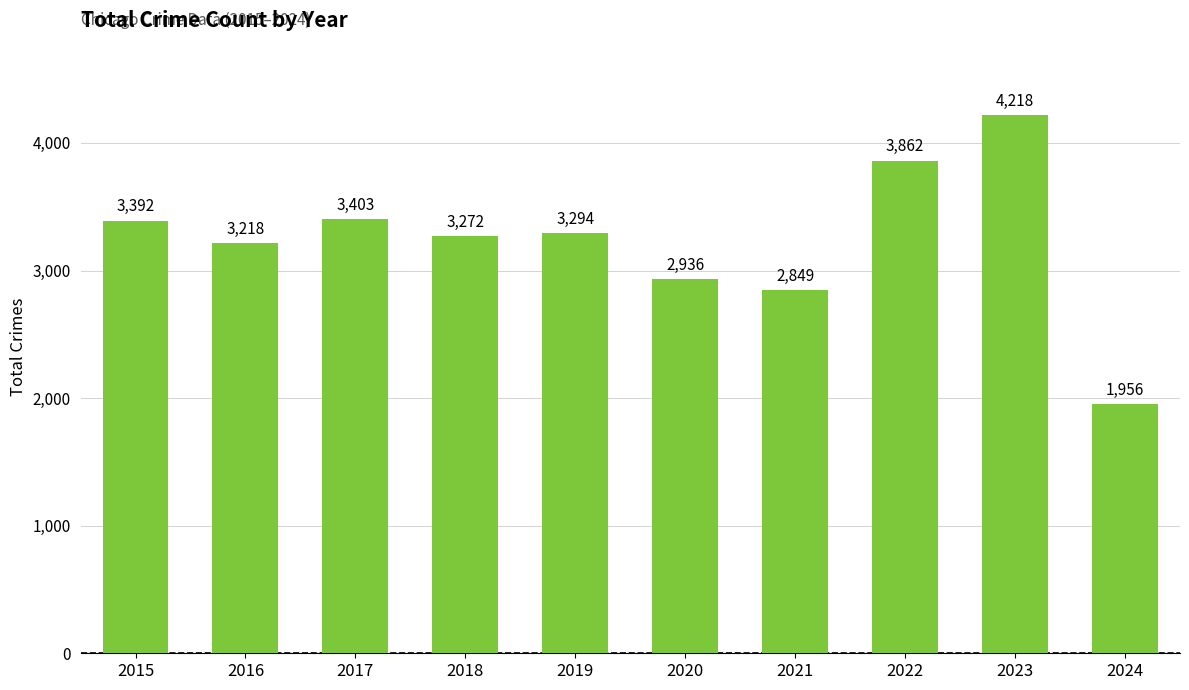

What is the sum of all values?

32400